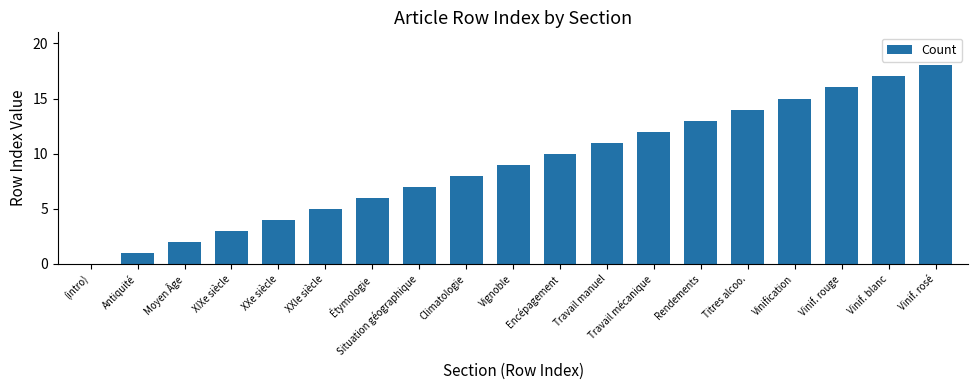

Reading left to right, extract all data points from this chart.

(intro)=0	Antiquité=1	Moyen Âge=2	XIXe siècle=3	XXe siècle=4	XXIe siècle=5	Étymologie=6	Situation géographique=7	Climatologie=8	Vignoble=9	Encépagement=10	Travail manuel=11	Travail mécanique=12	Rendements=13	Titres alcoo.=14	Vinification=15	Vinif. rouge=16	Vinif. blanc=17	Vinif. rosé=18